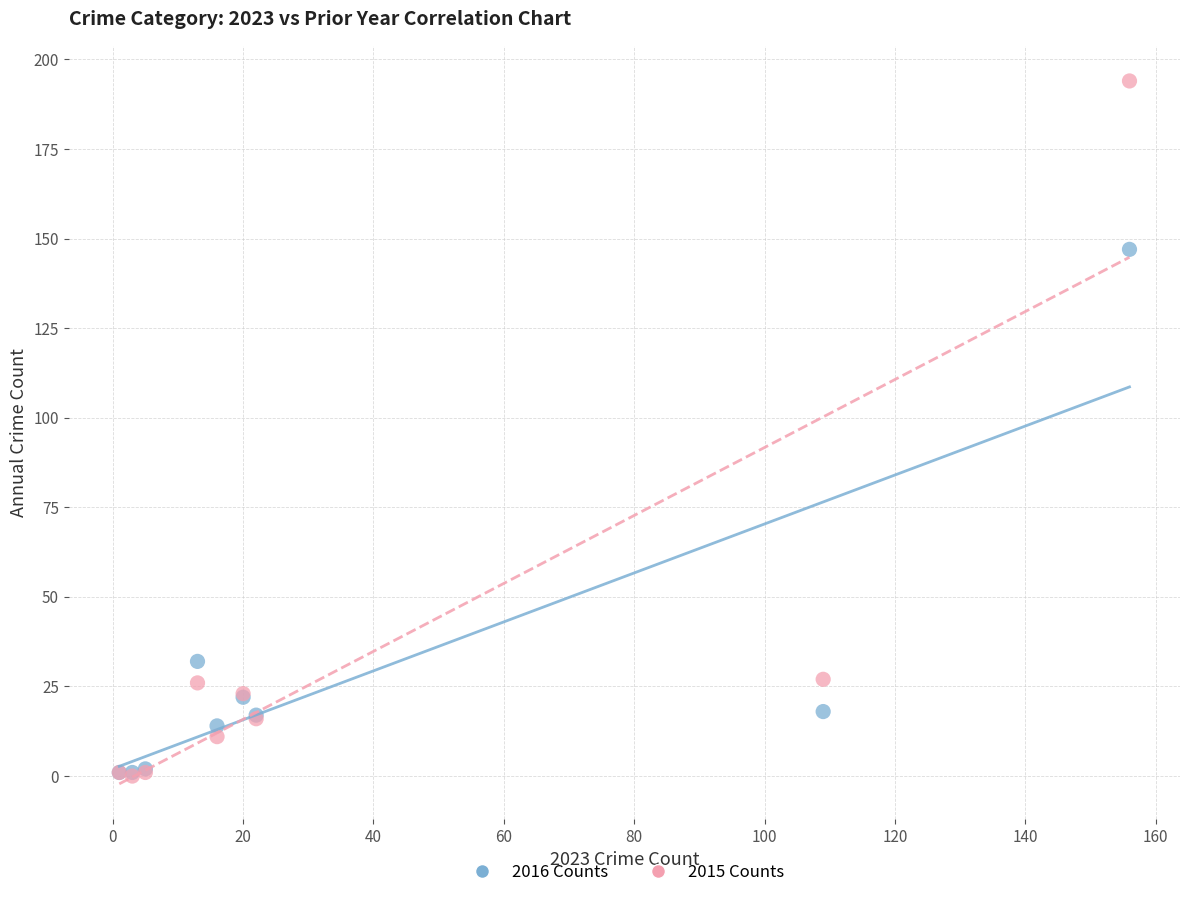

In the 2015 Counts series, what Y value is closest to 97?

27